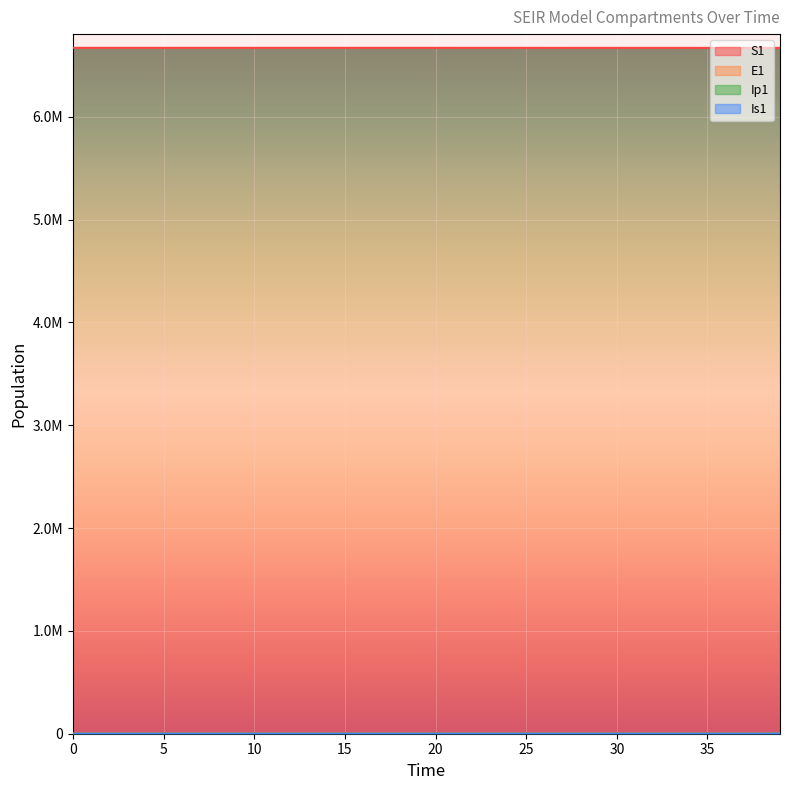

True or false: E1 has more than 1 interior local peaks.

False